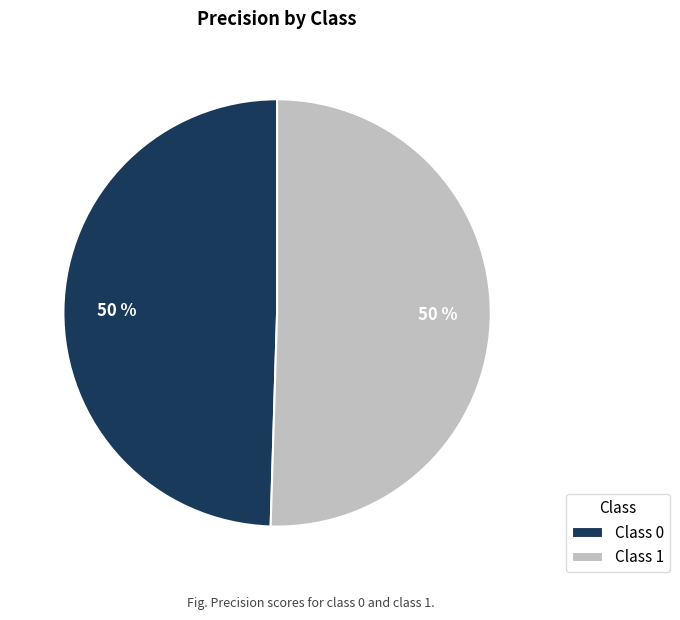

How many segments does this pie chart have?

2